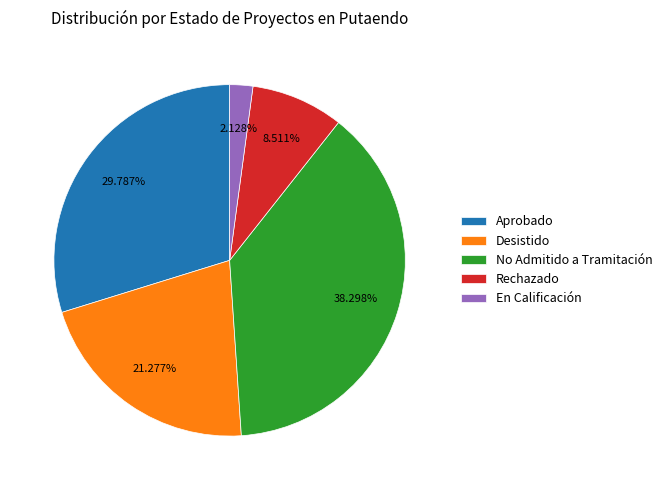

The Rechazado slice represents 9% of the pie. True or false?

True